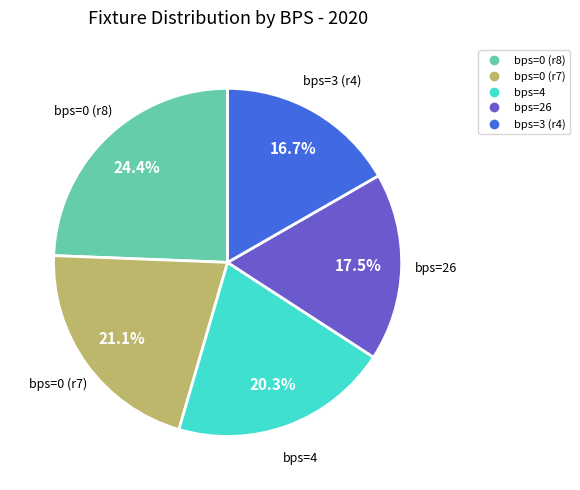

How many segments does this pie chart have?

5